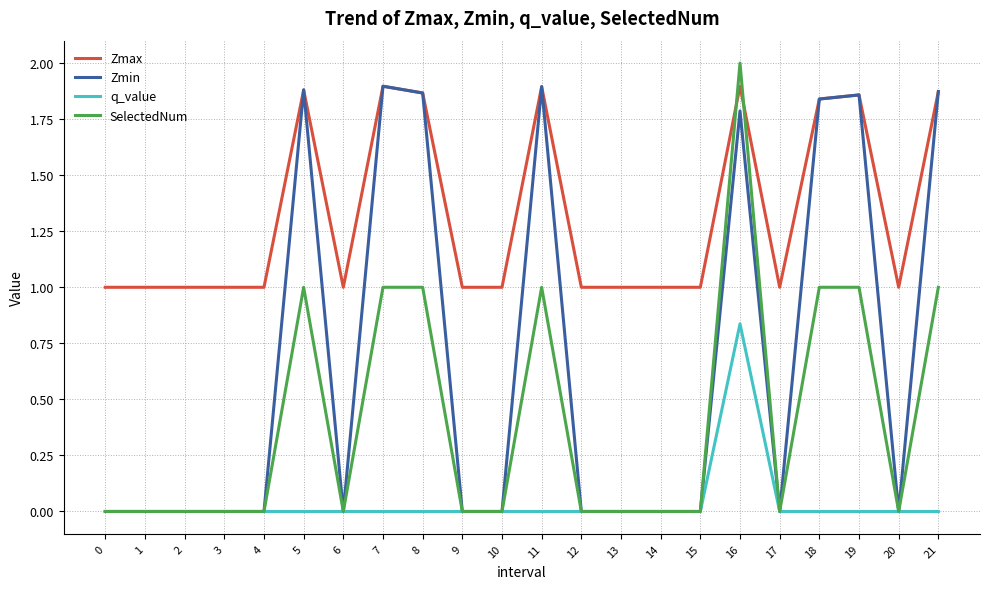

How many lines are shown in the chart?

4